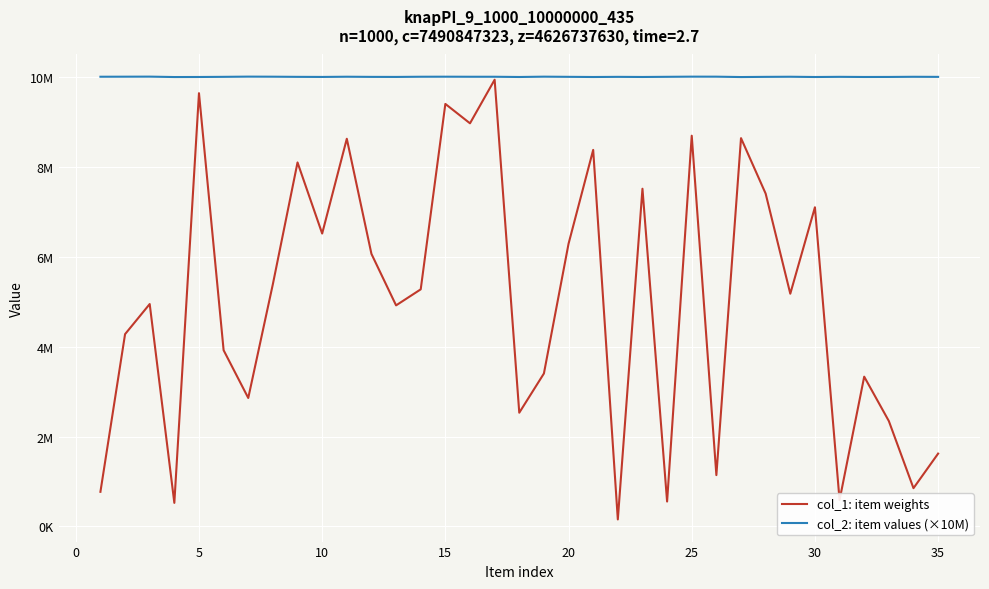

What is the value of the col_2: item values (×10M) point at the 14th from the left?

10006914